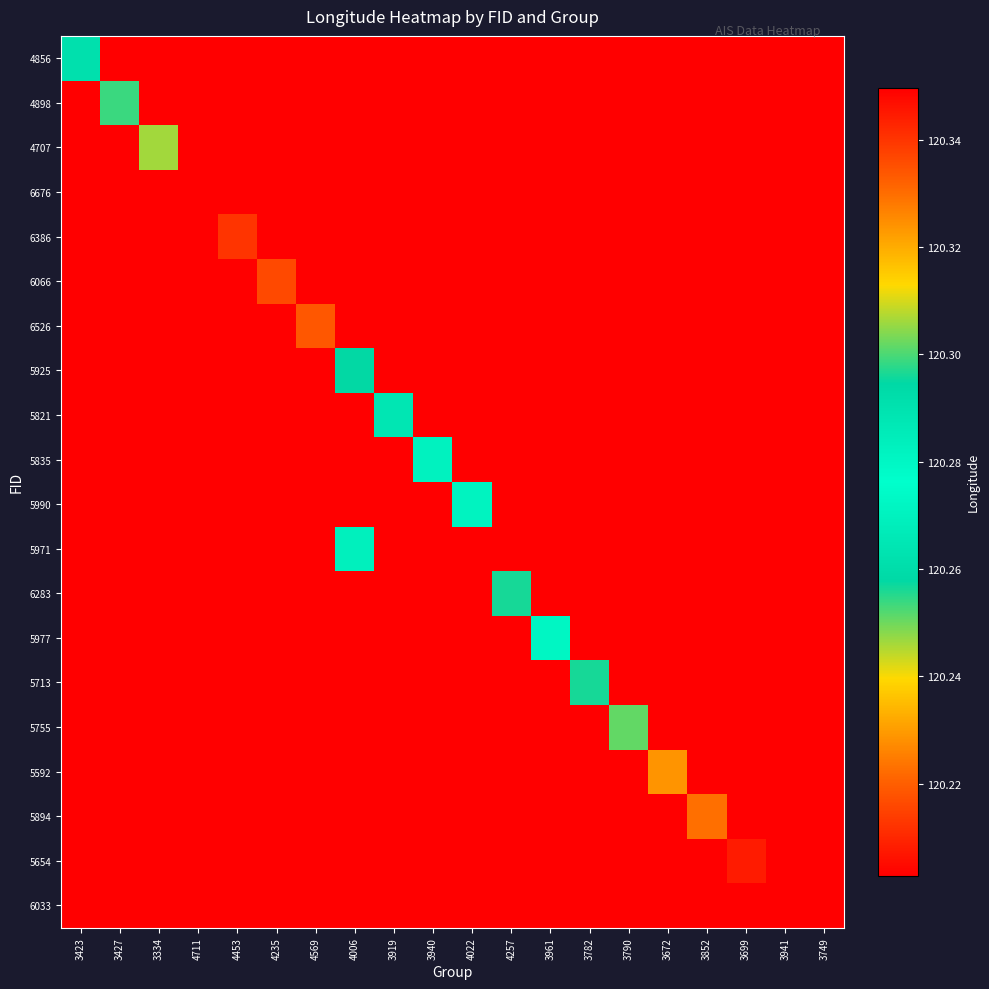

What is the difference between the highest and lowest values at 4257?

0.1